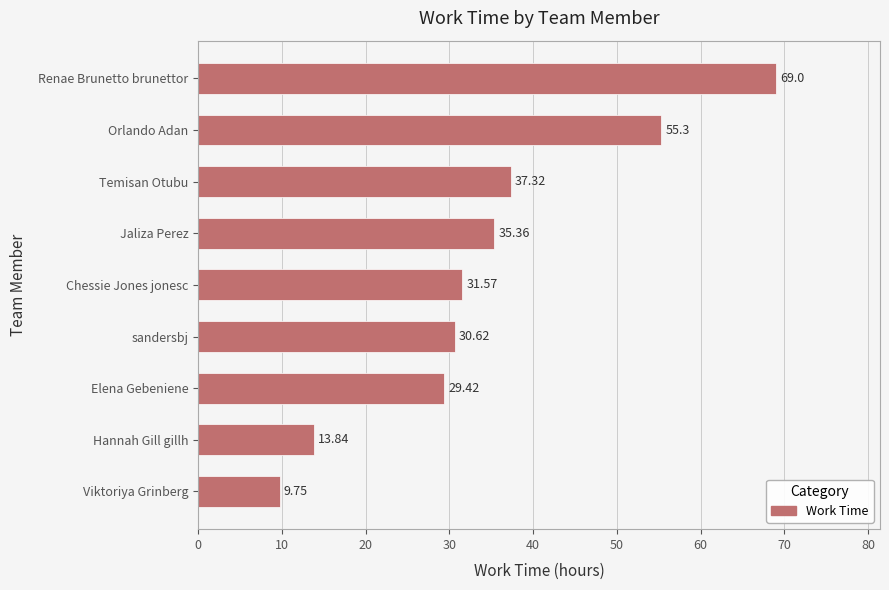

What is the change in value from Hannah Gill gillh to Jaliza Perez?

+21.5